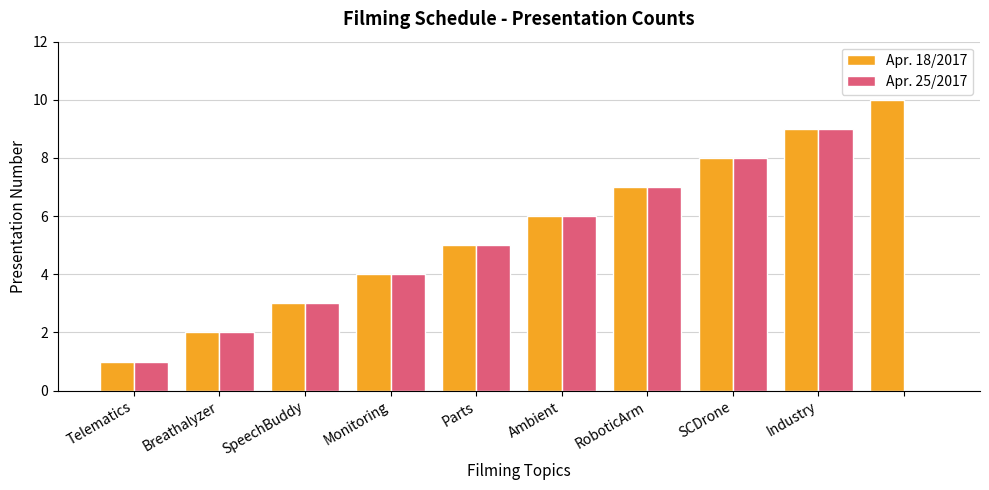

What is the greatest value displayed?

10